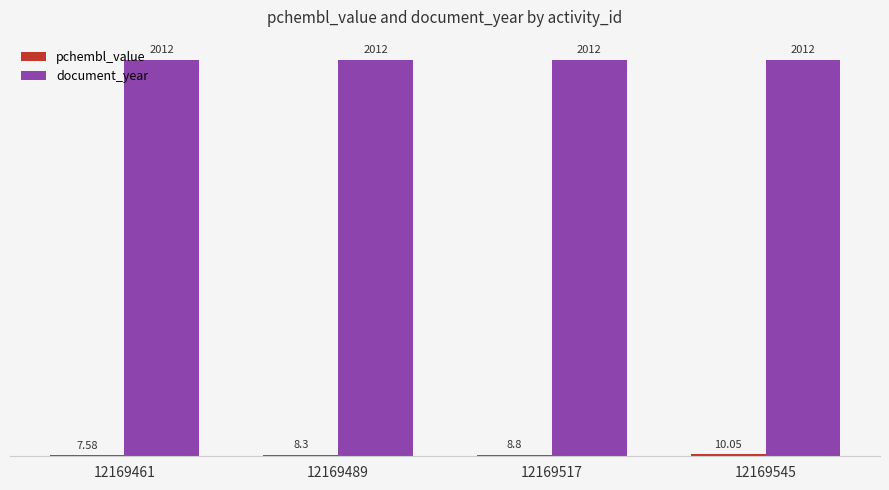

What is the lowest value of the document_year series?

2012.0